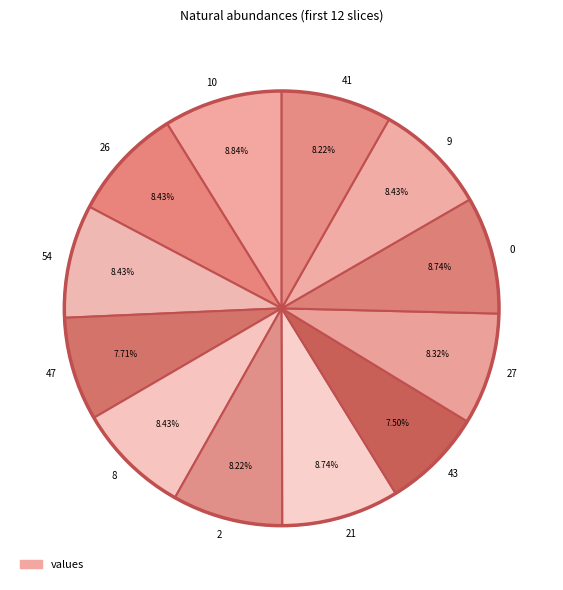

Is there any slice that represents more than half of the pie?

No